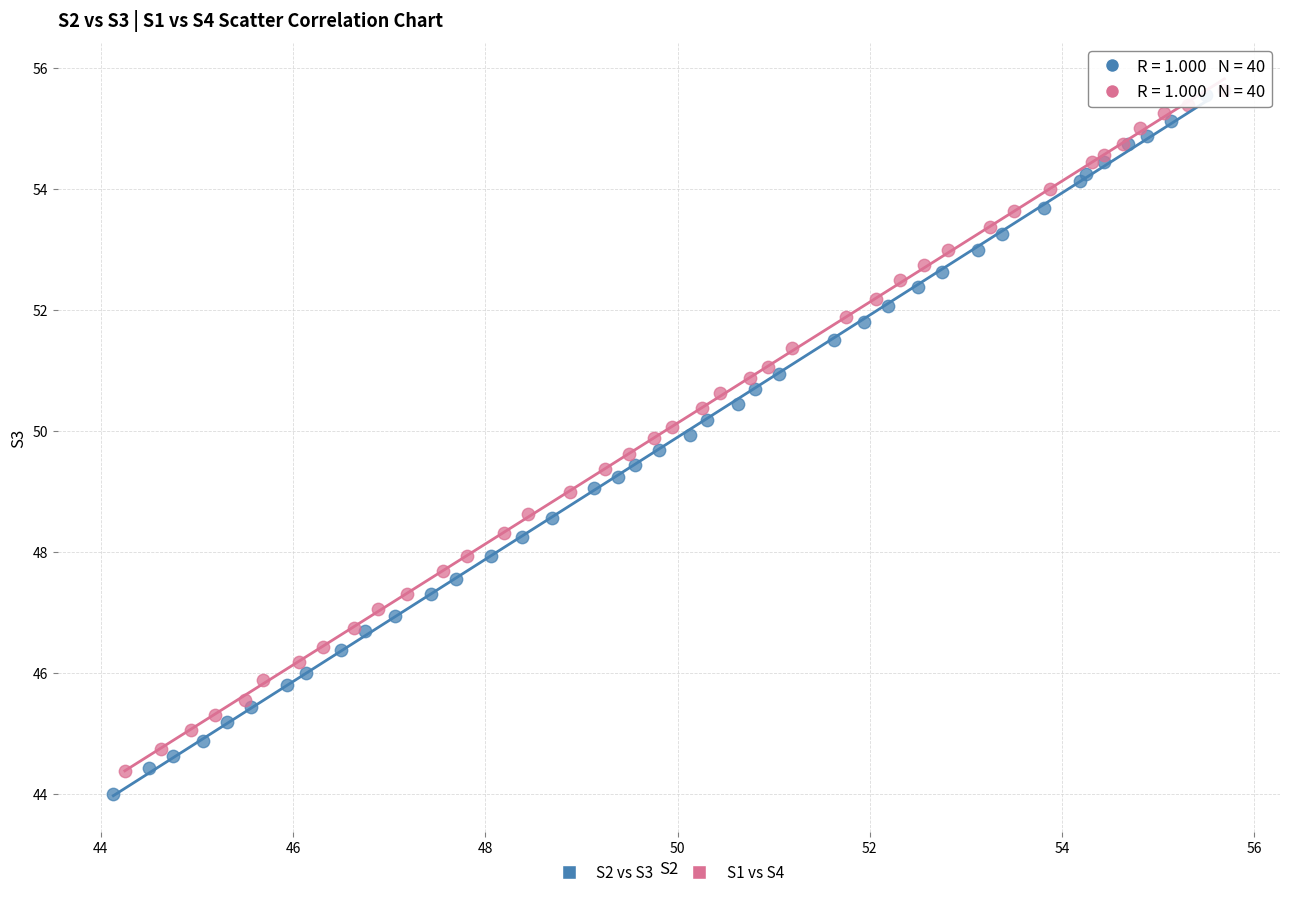

Which series has the largest Y range (max minus min)?

S2 vs S3